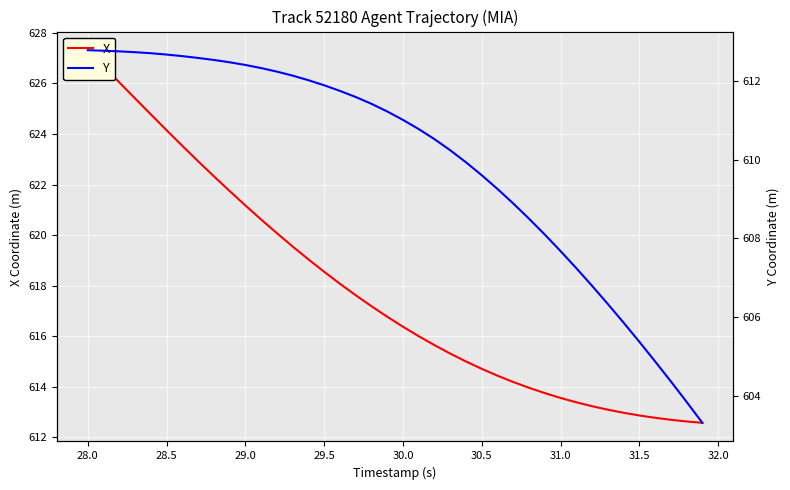

What is the difference between the maximum and minimum values in the X series?

14.8